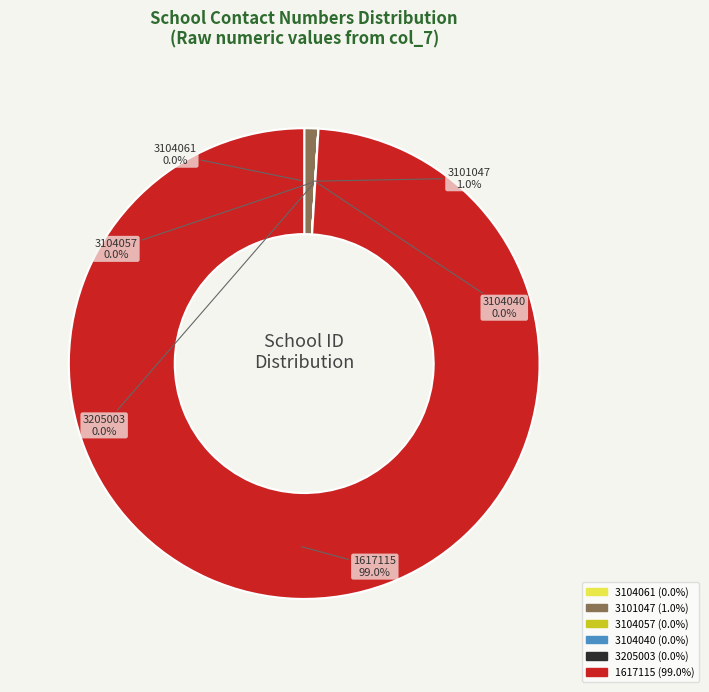

What is the total percentage of 1617115 and 3101047?

100.0%